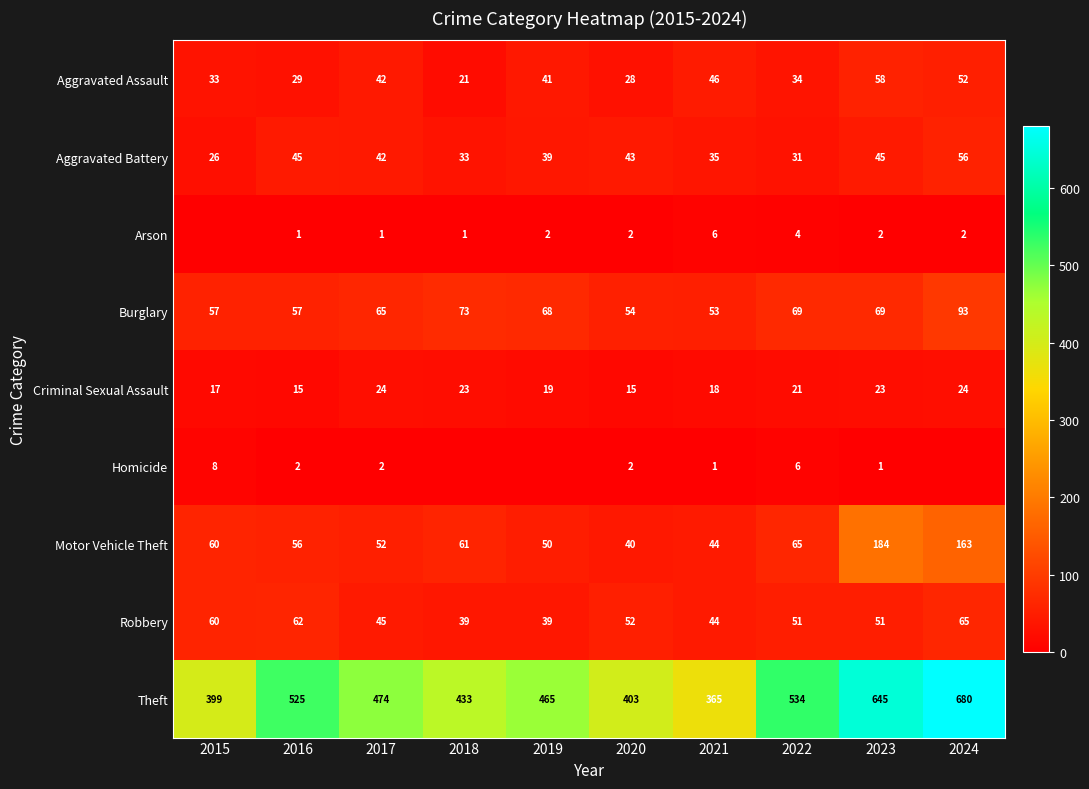

What is the highest value of the Burglary series?

93